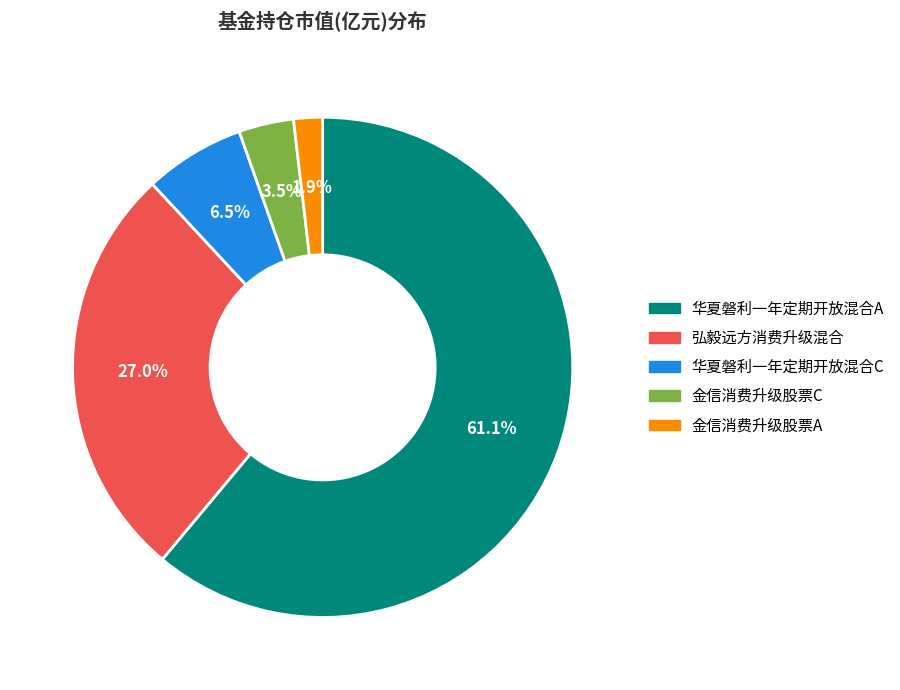

Does any single category account for the majority?

Yes